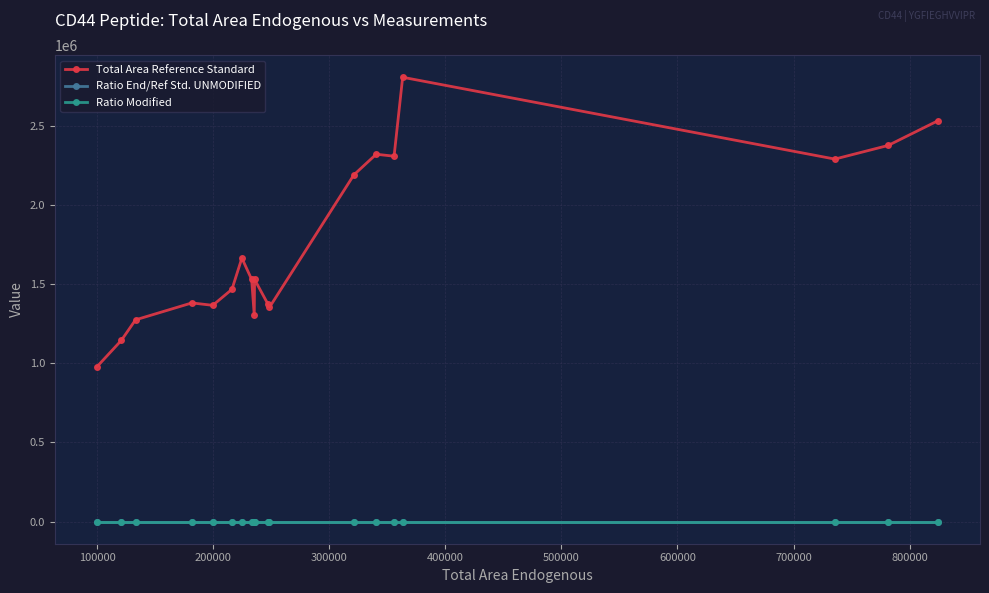

Does the chart display data point markers on the line(s)?

Yes